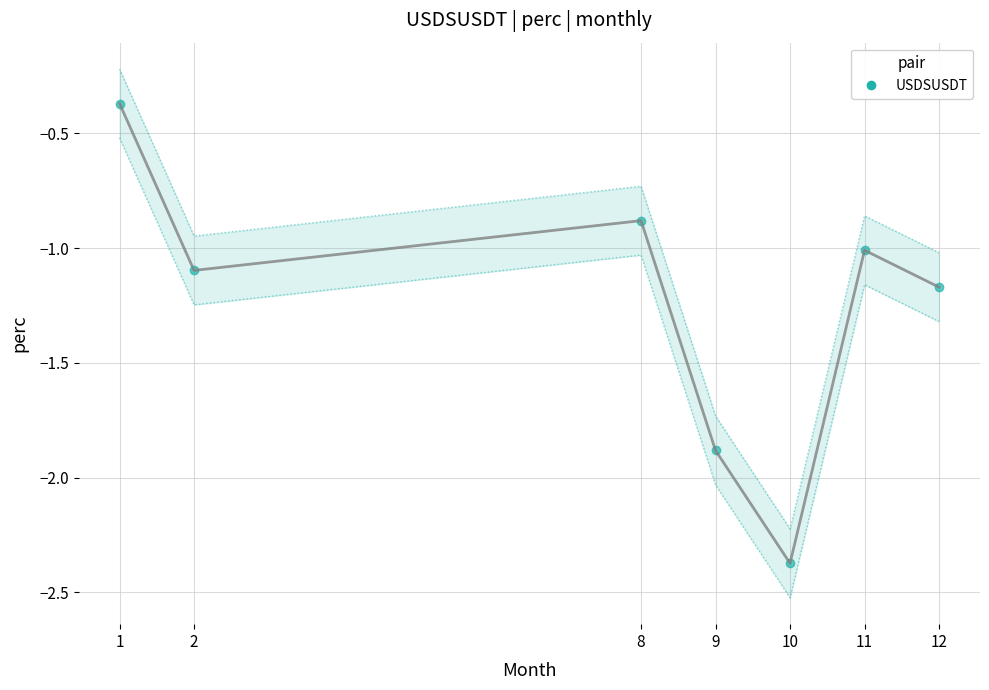

Is it true that the value at 8 is -0.9?

True